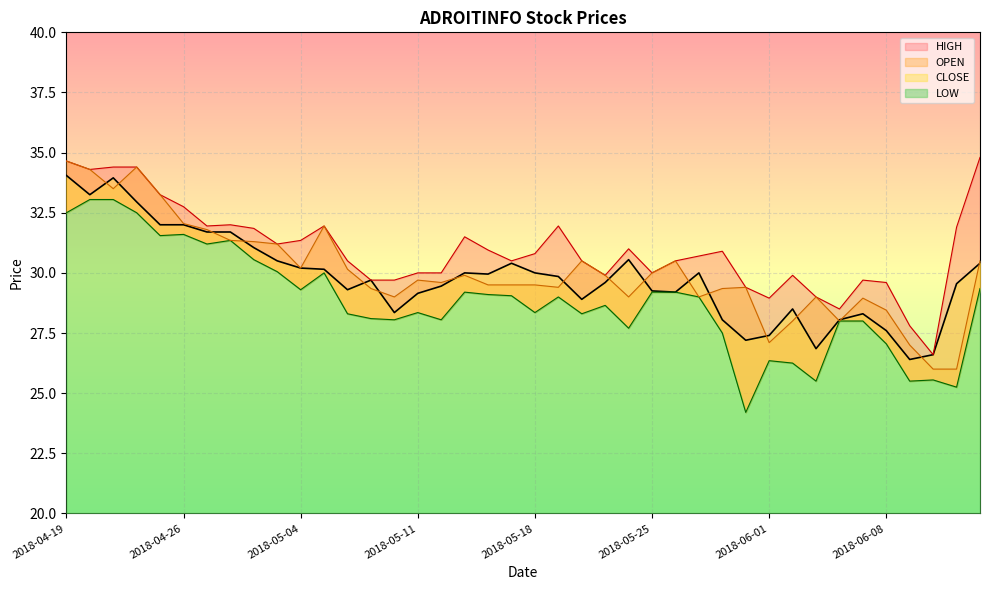

Which has a higher value, 2018-05-03 or 2018-05-30?

2018-05-03